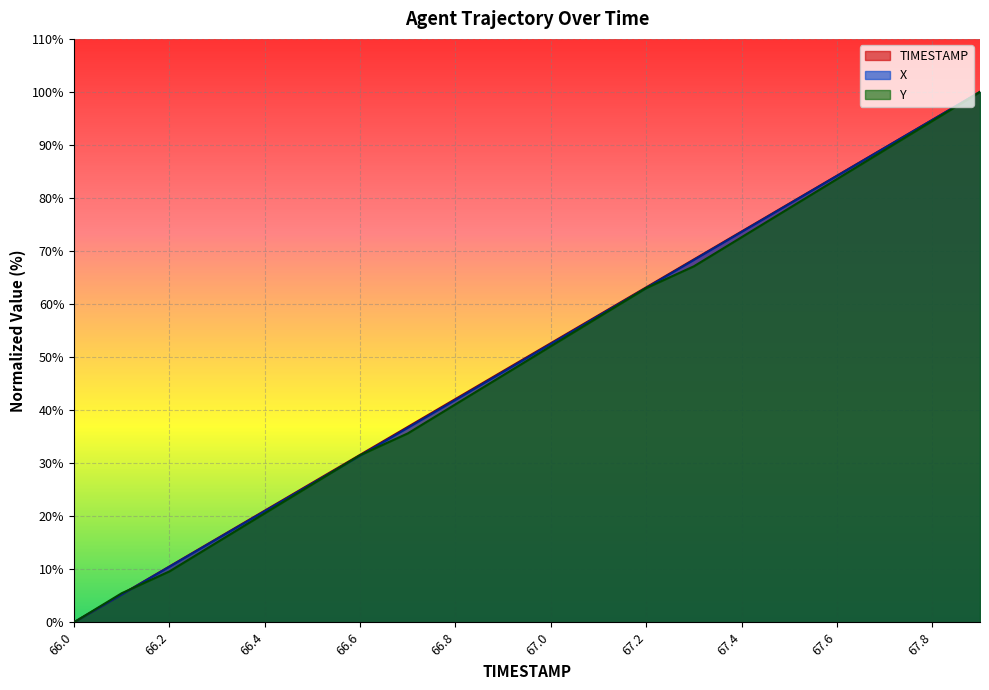

Read the X value at 67.7.

89.4